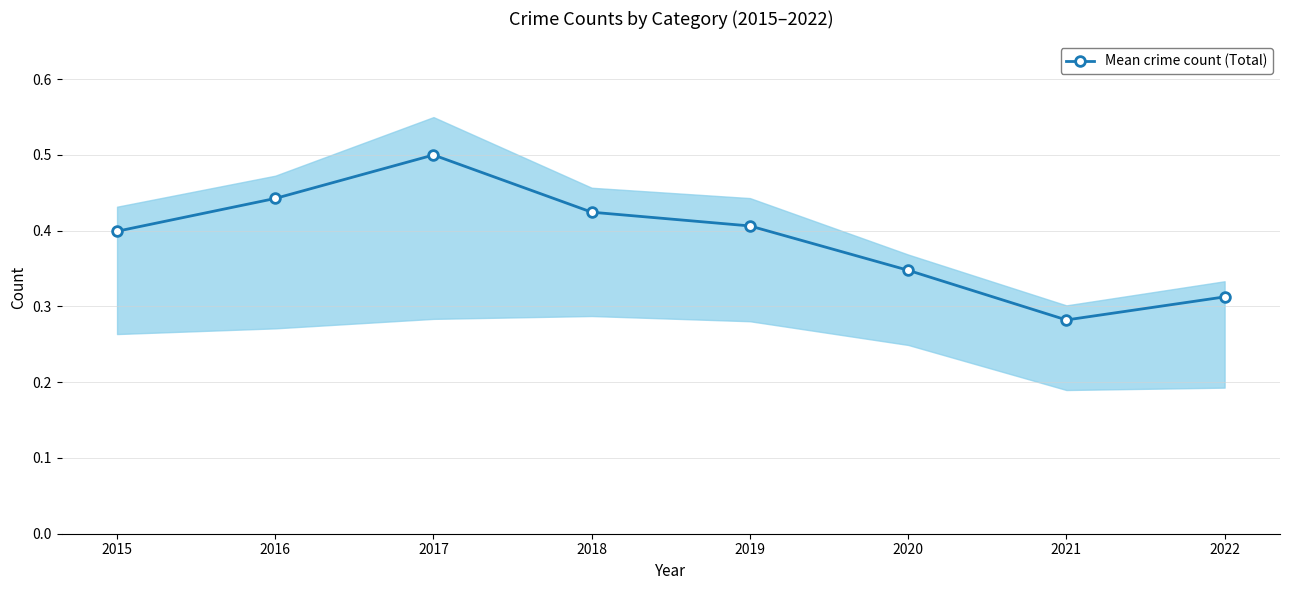

Reading left to right, what are all the values shown in this chart?

2015=0.4	2016=0.4	2017=0.5	2018=0.4	2019=0.4	2020=0.3	2021=0.3	2022=0.3